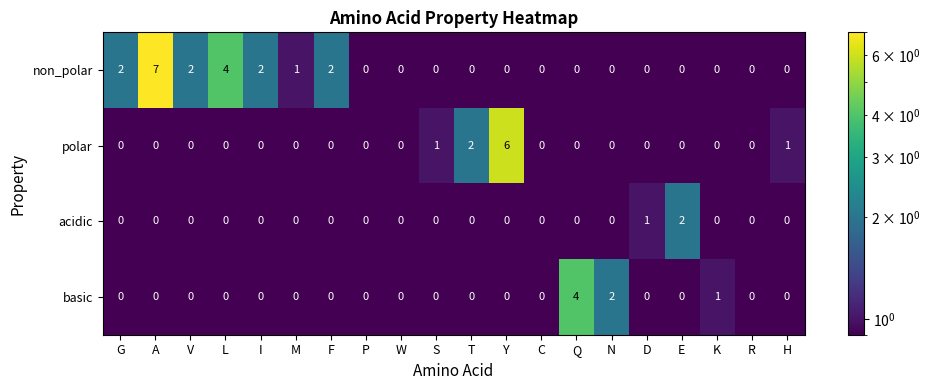

Is it true that basic equals -2 at G?

False